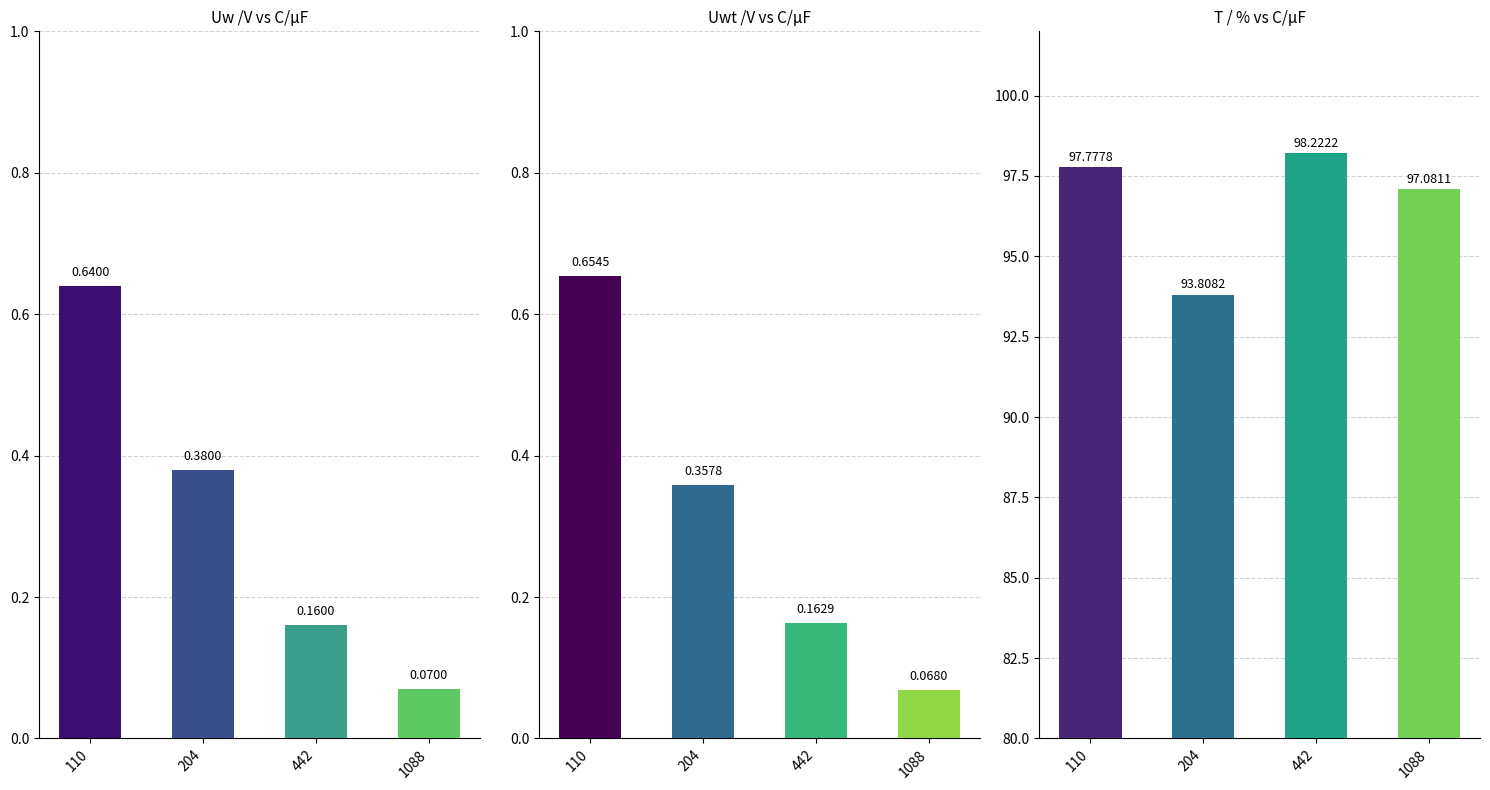

Which series has the largest total across all categories?

T / %